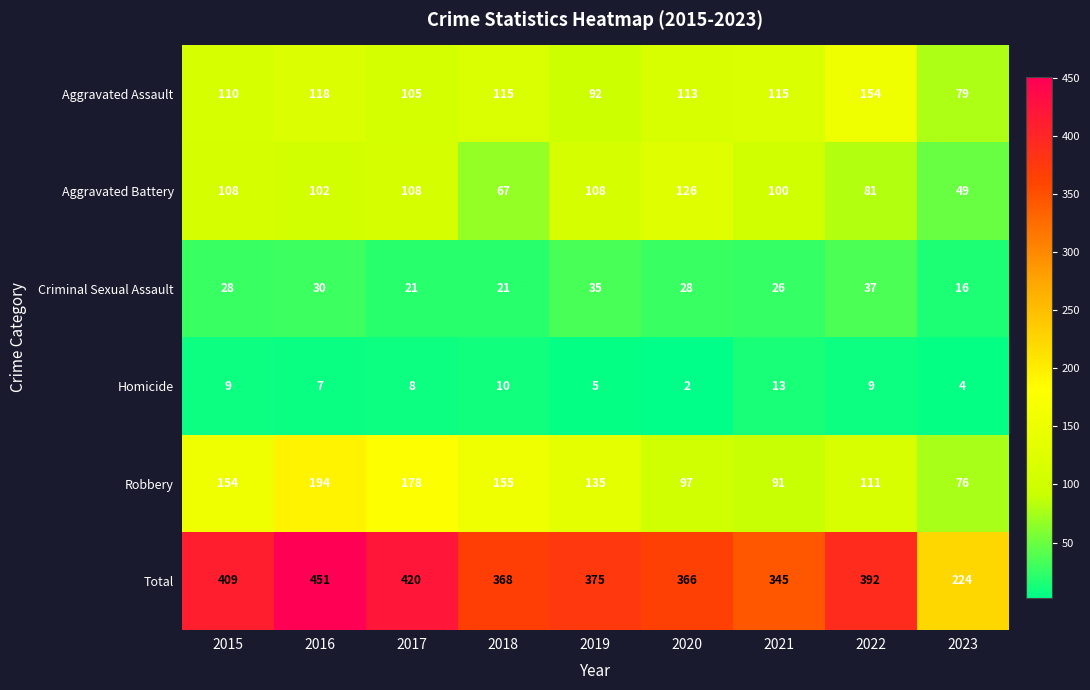

What is the average value of the Robbery series?

132